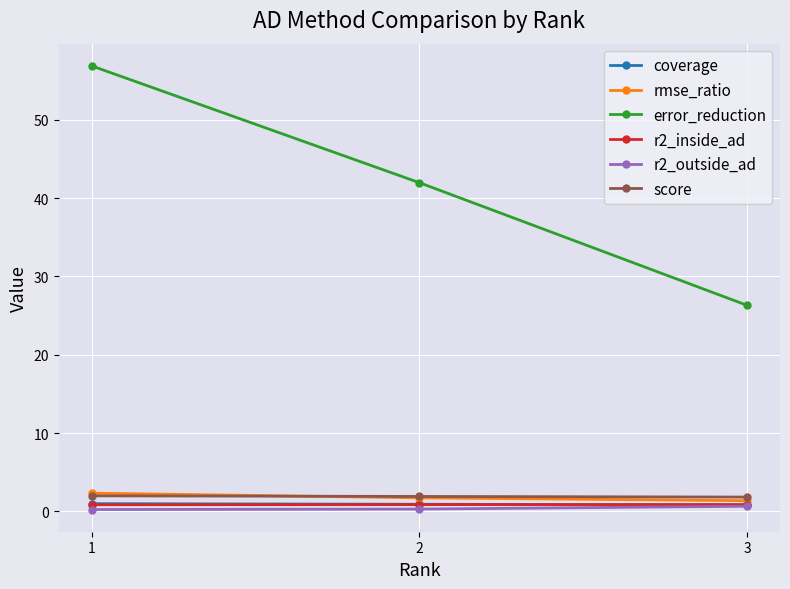

What is the difference between the r2_outside_ad values at 3 and 1?

0.4